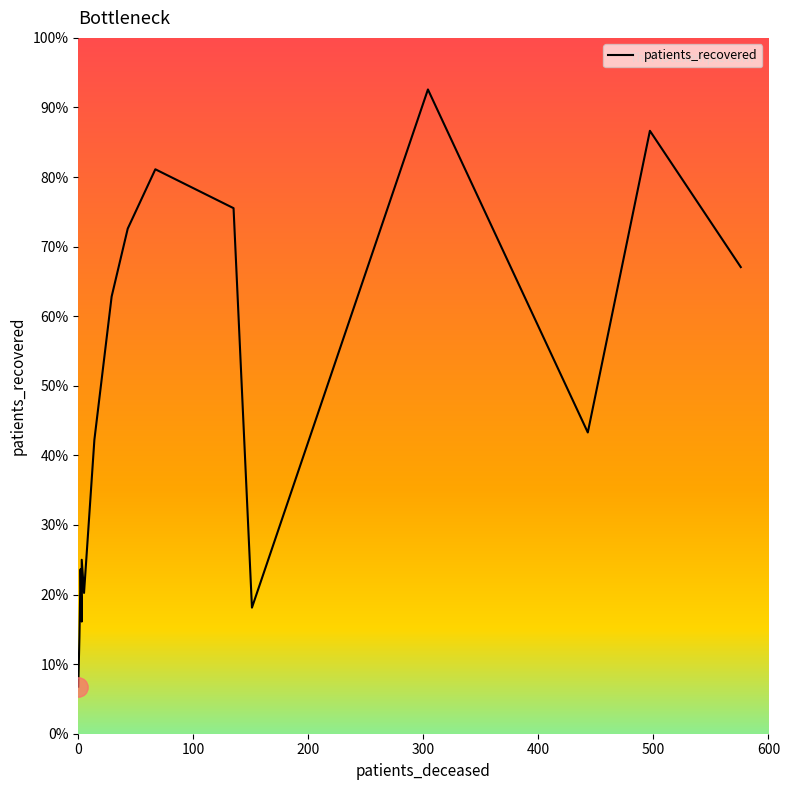

How many points are lower than both their immediate neighbors (excluding endpoints)?

4